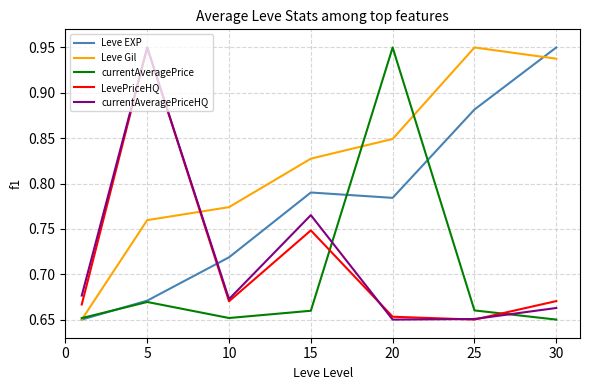

How many lines are shown in the chart?

5